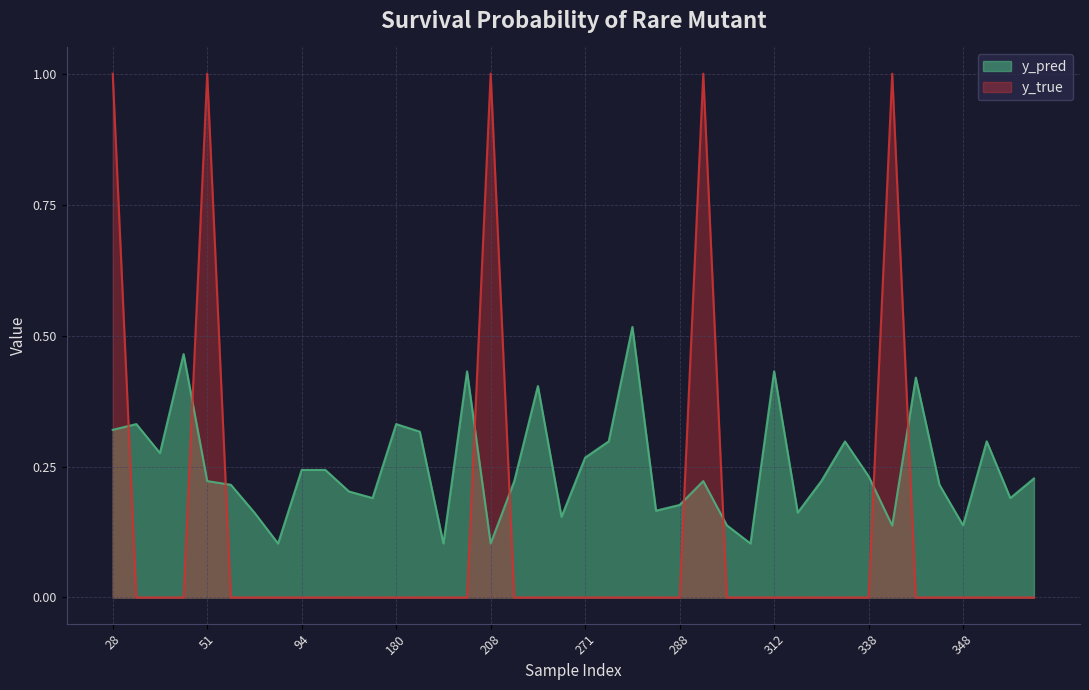

What are all the series names shown in the legend?

y_pred, y_true